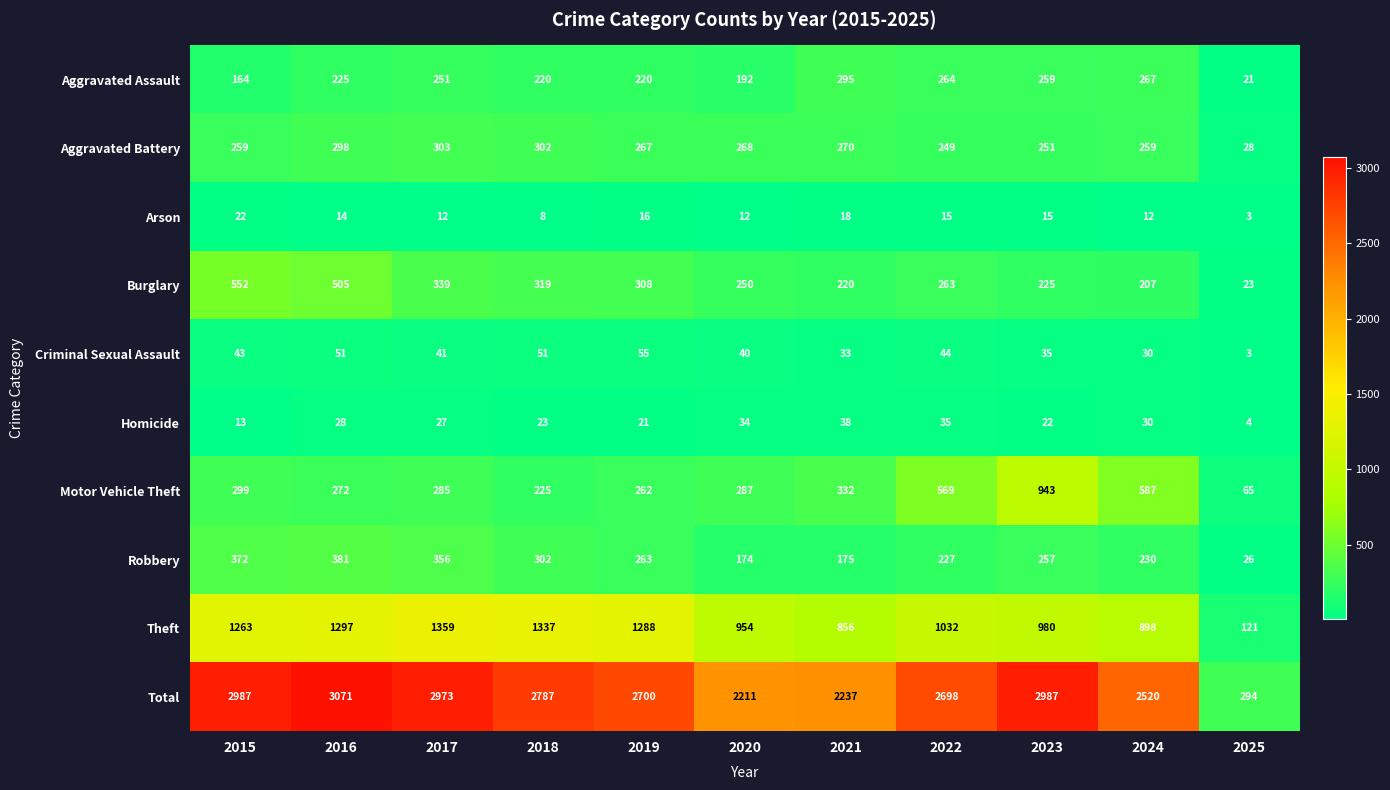

List the series in order of their peak value, lowest first.

Arson, Homicide, Criminal Sexual Assault, Aggravated Assault, Aggravated Battery, Robbery, Burglary, Motor Vehicle Theft, Theft, Total